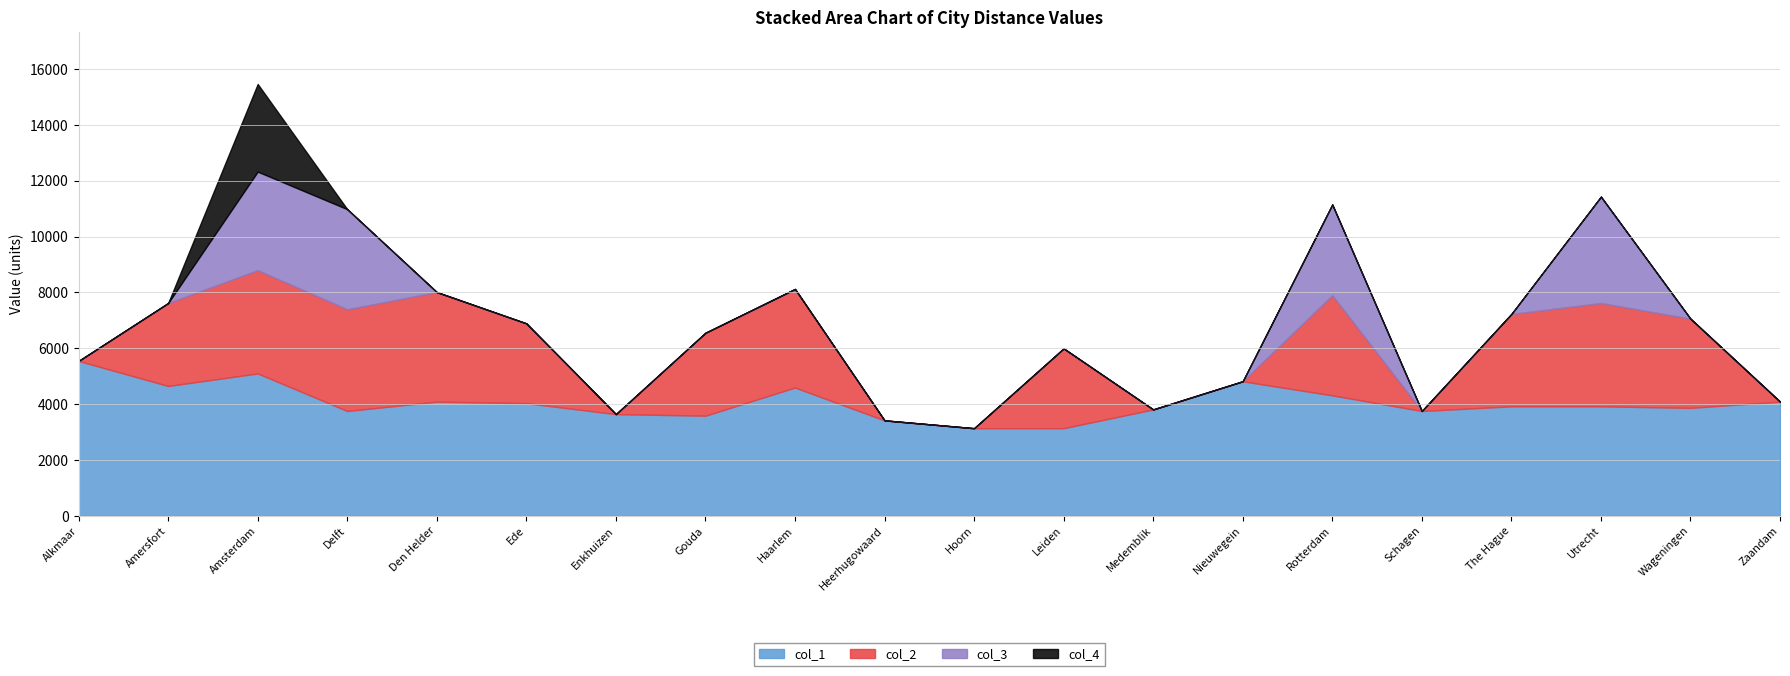

In col_2, how many points are higher than both neighbors (excluding endpoints)?

6